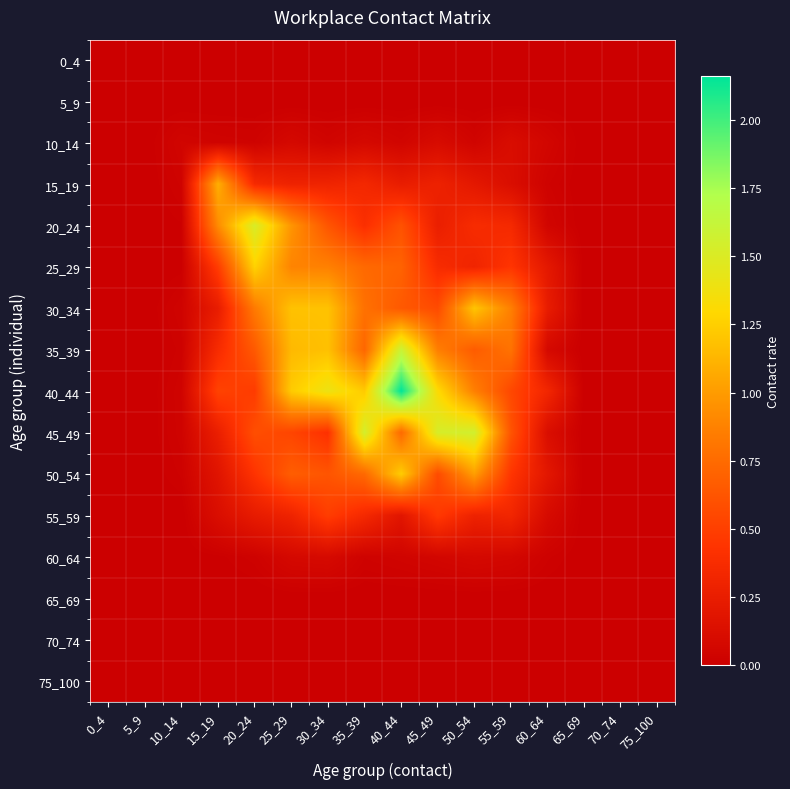

What is the total value across all series at 35_39?

7.0